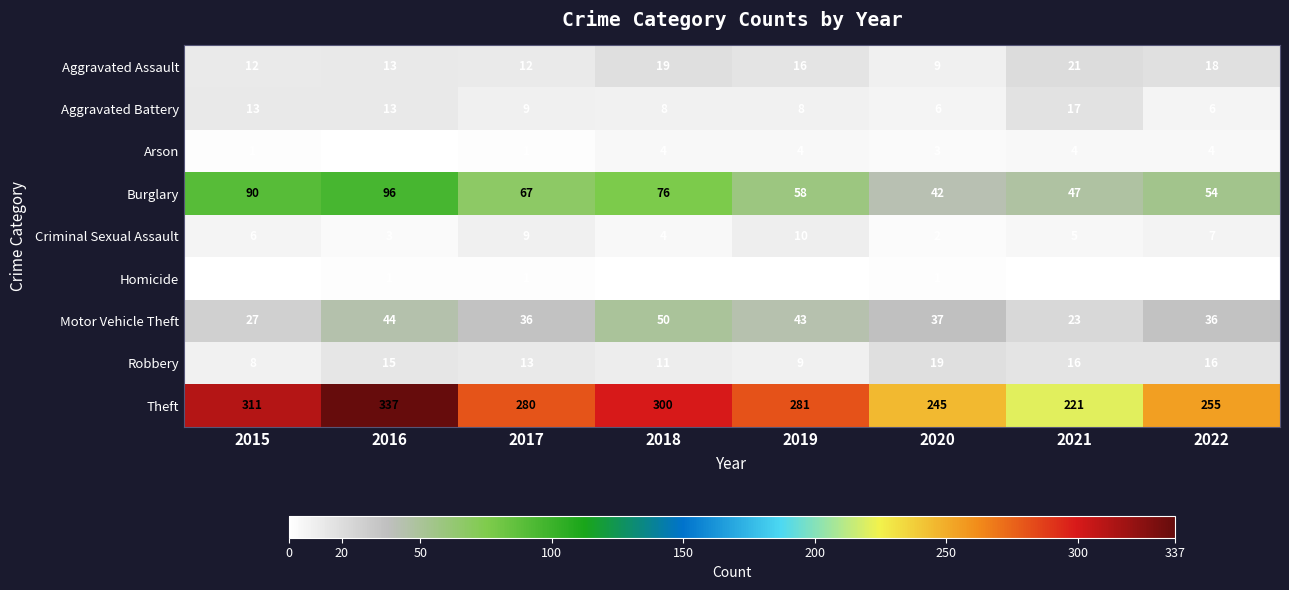

How many Homicide values are between 0 and 1?

8